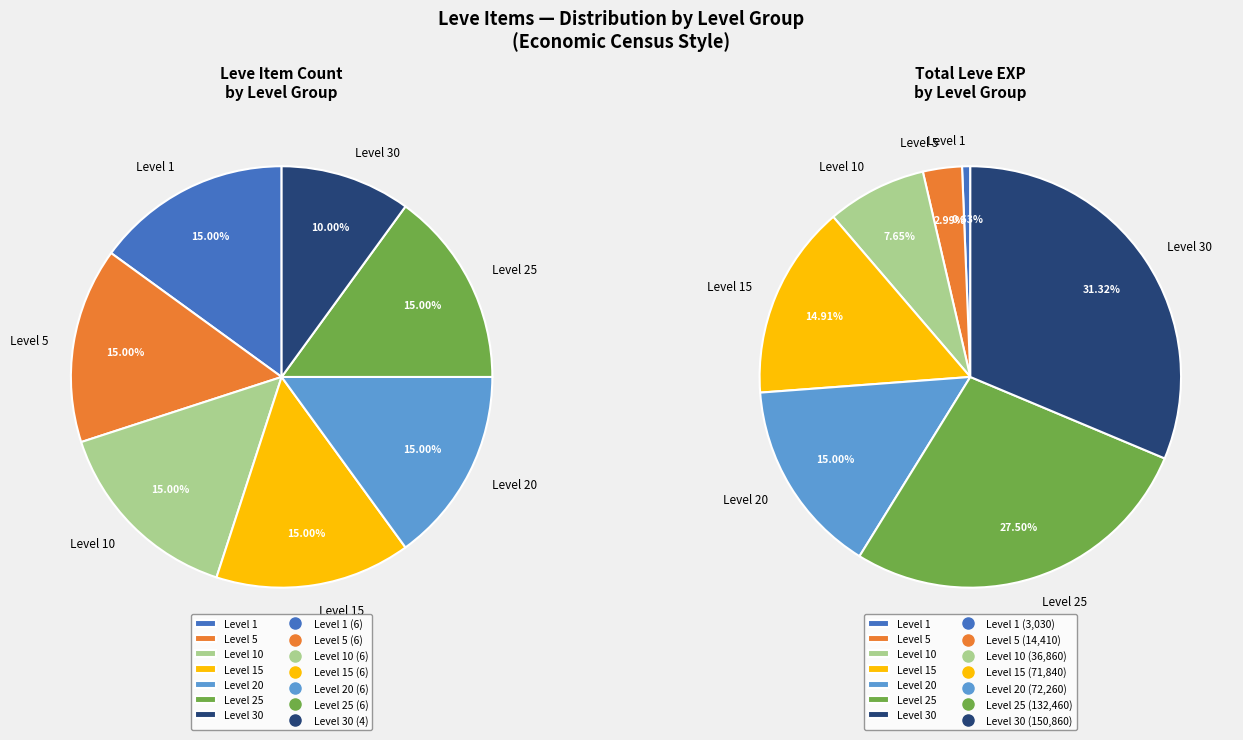

Does Staghorn Staff represent more than half of the total?

No